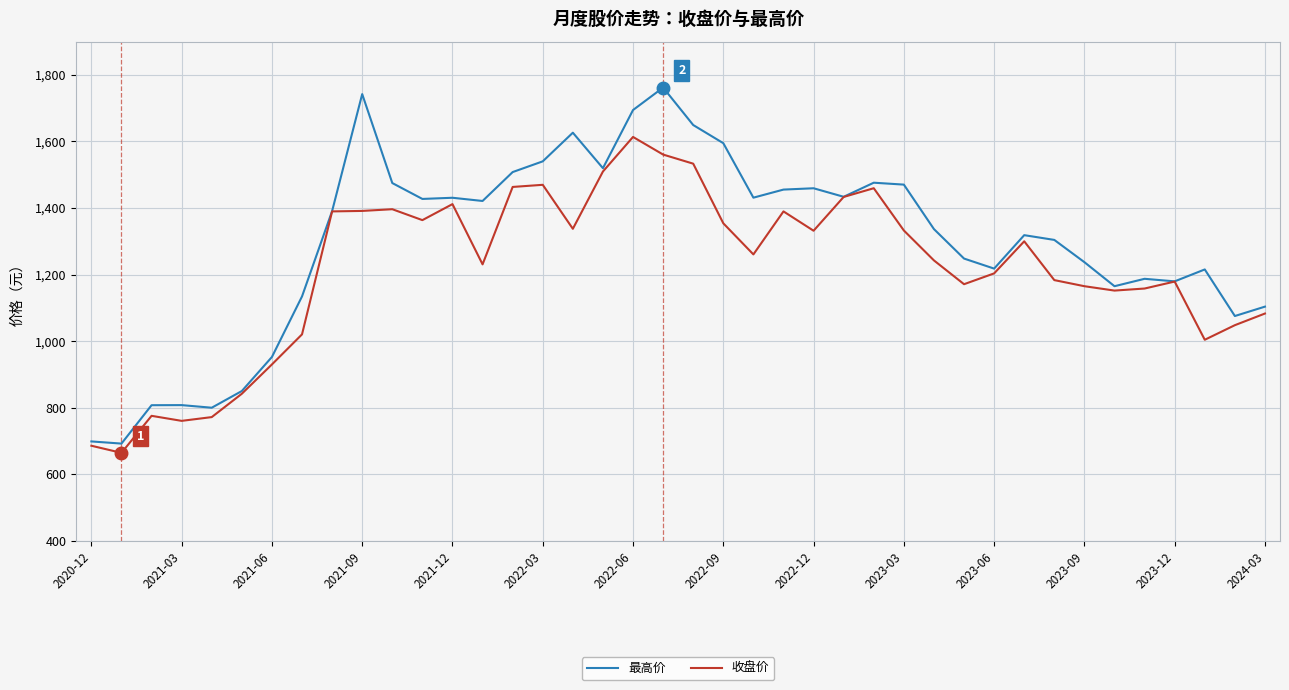

Which series has the largest total across all categories?

最高价